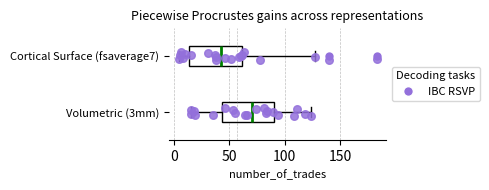

Reading bottom to top, transcribe this box plot: for each box, give where its median line is, the range the box spans, and where its two whiskers end, as read against the x-axis. The values are not printed on the chart, so give them approximately, as read against the axis.

Volumetric (3mm): median 70, box 45 to 90, whiskers 15 to 125
Cortical Surface (fsaverage7): median 40, box 15 to 60, whiskers 5 to 125